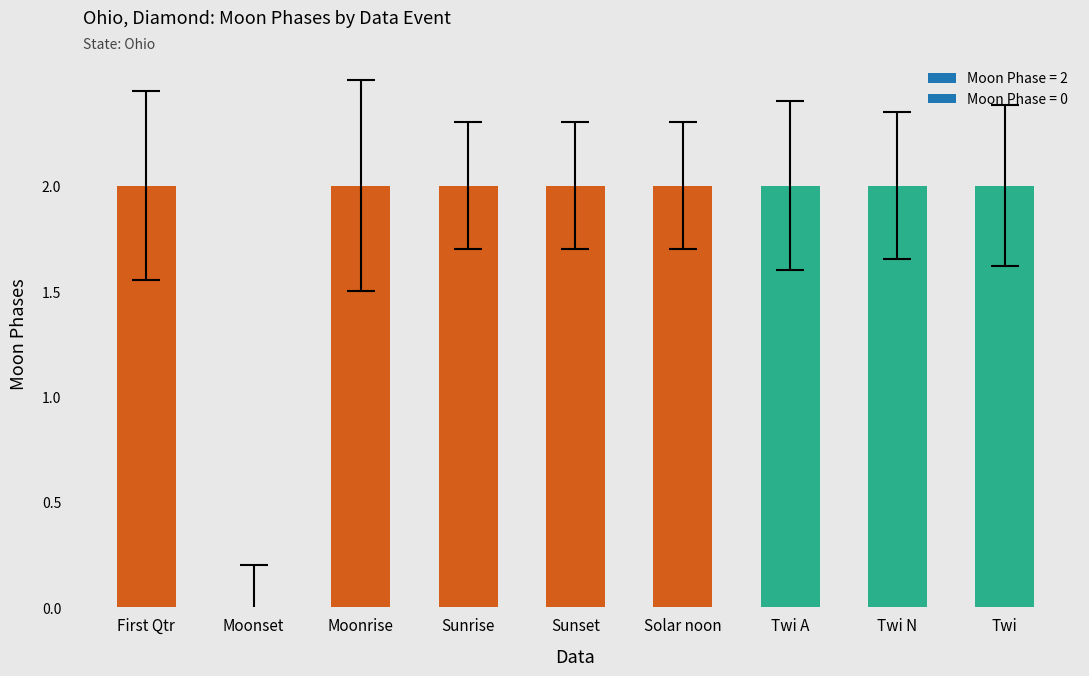

The chart shows a value of 2 at Moonrise. True or false?

True